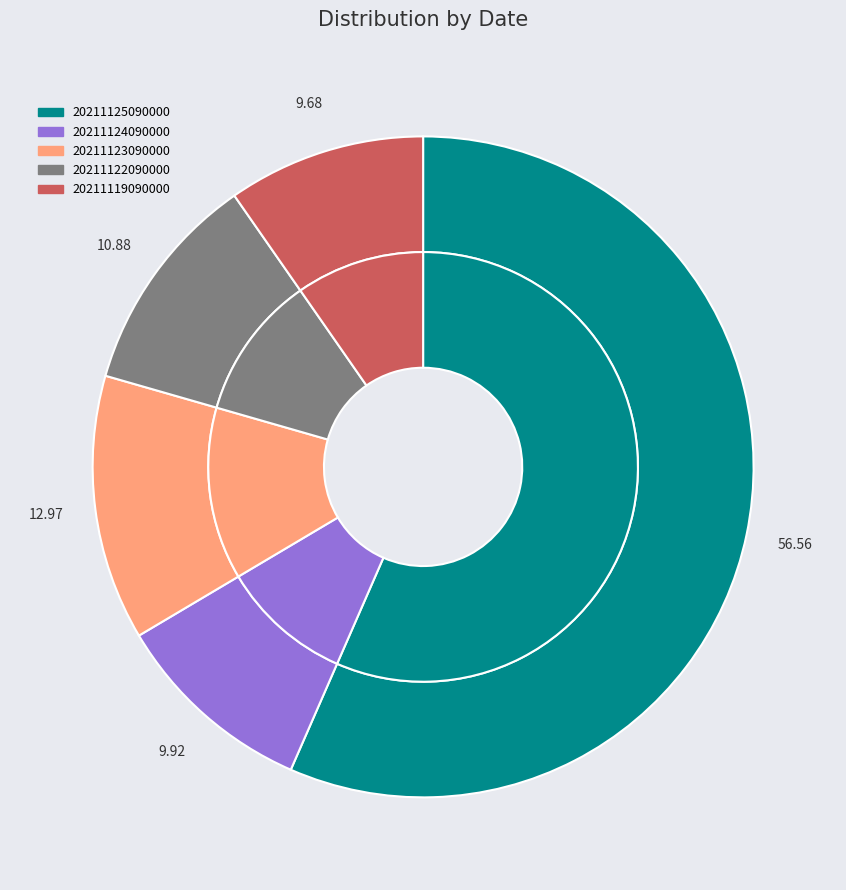

To the nearest percent, what is the average slice percentage?

20%